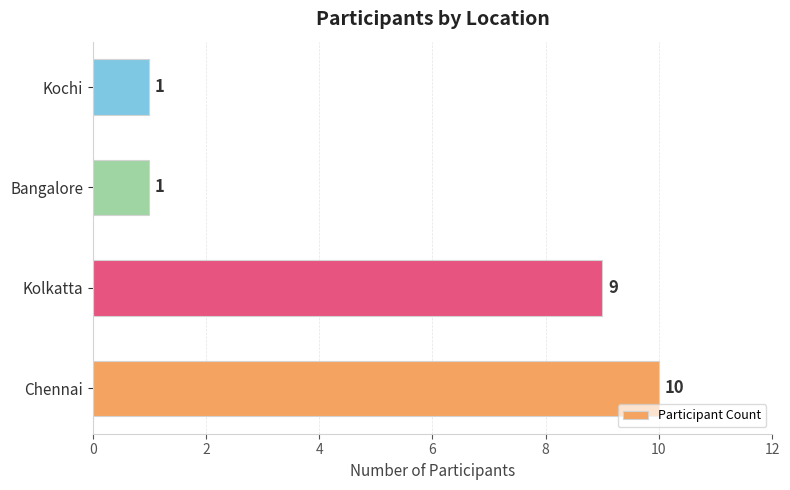

How many values are below 9?

2